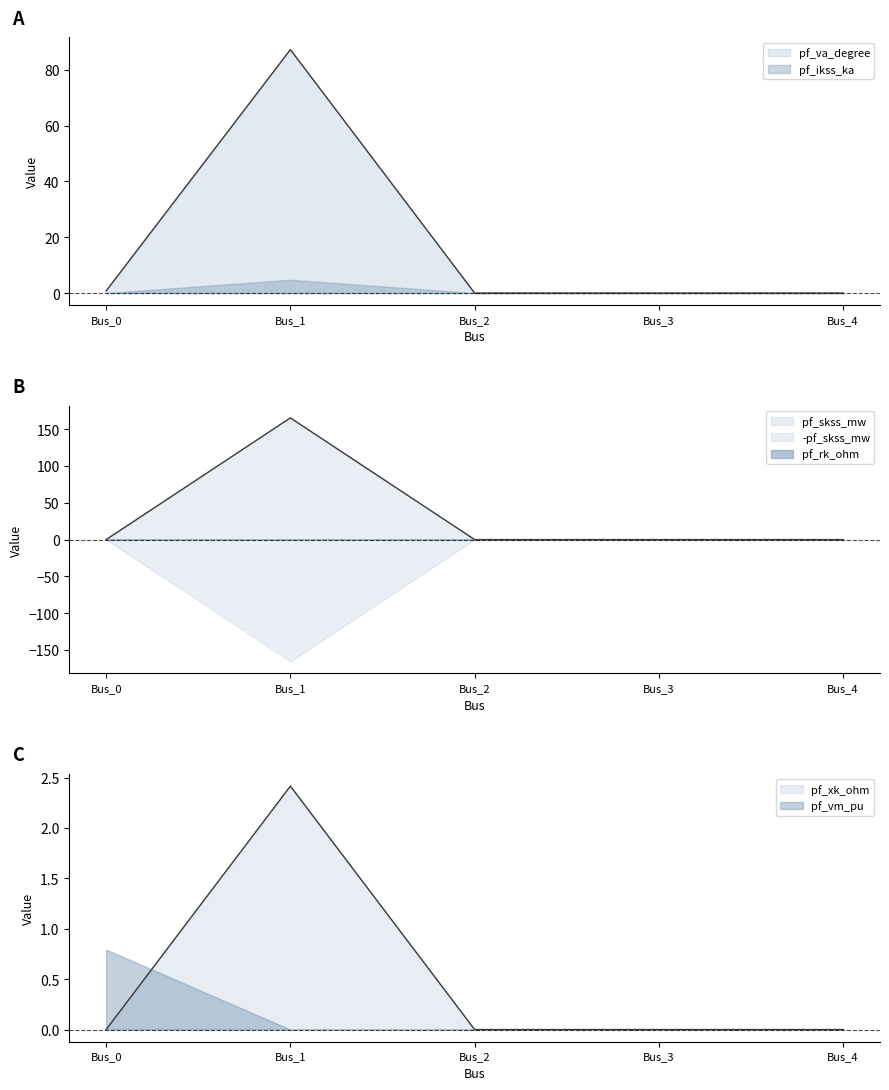

How many data points in pf_ikss_ka are above 0?

1